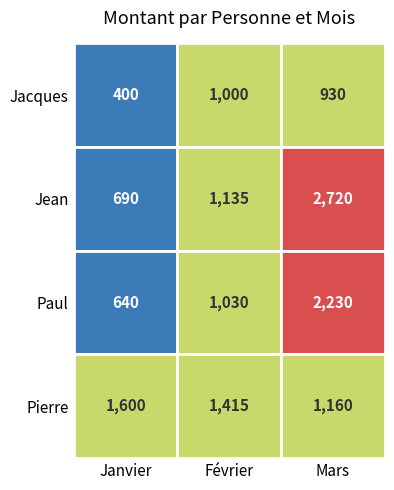

List the labels in order of Paul value, smallest first.

Janvier, Février, Mars